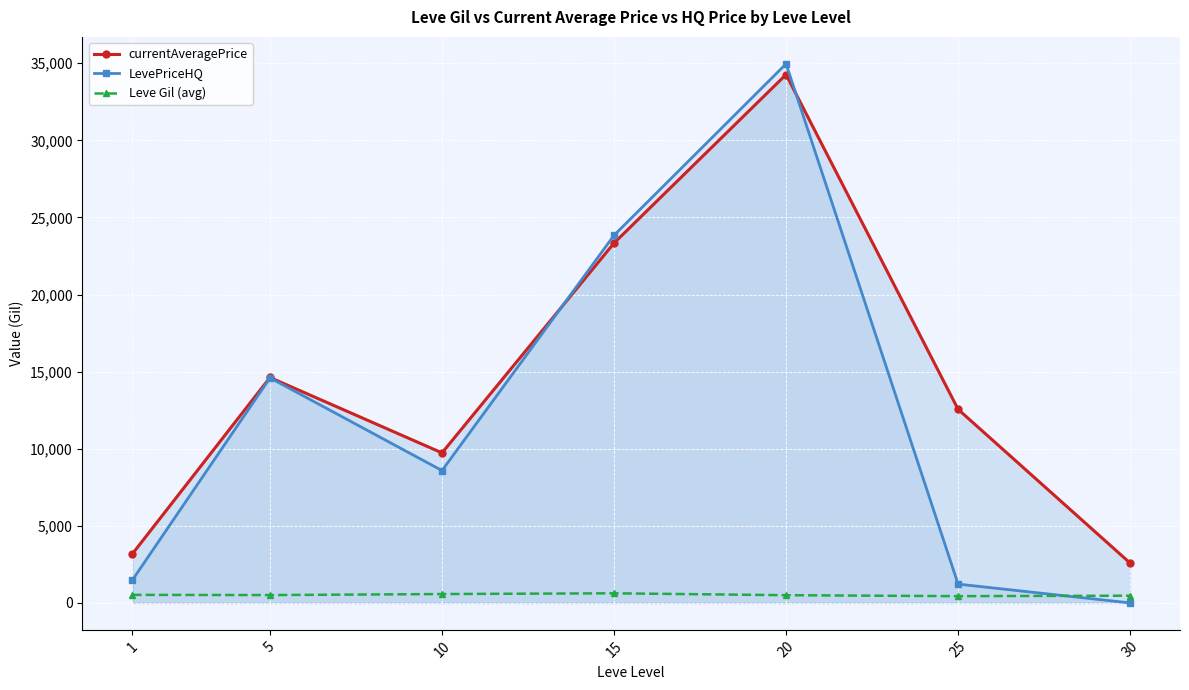

How many categories are shown in the chart?

7